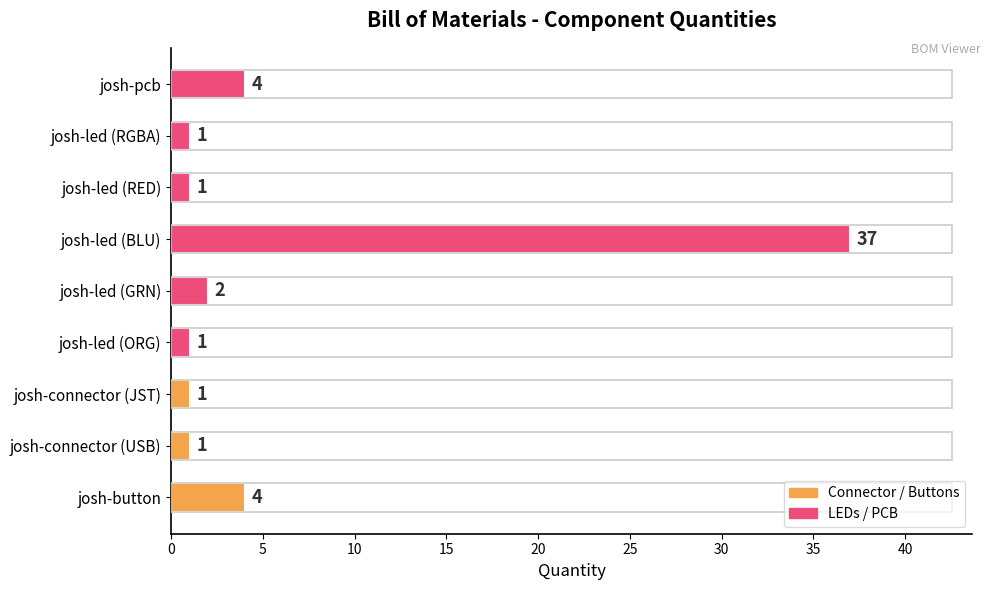

What is the difference between the values at josh-pcb and josh-led (BLU)?

33